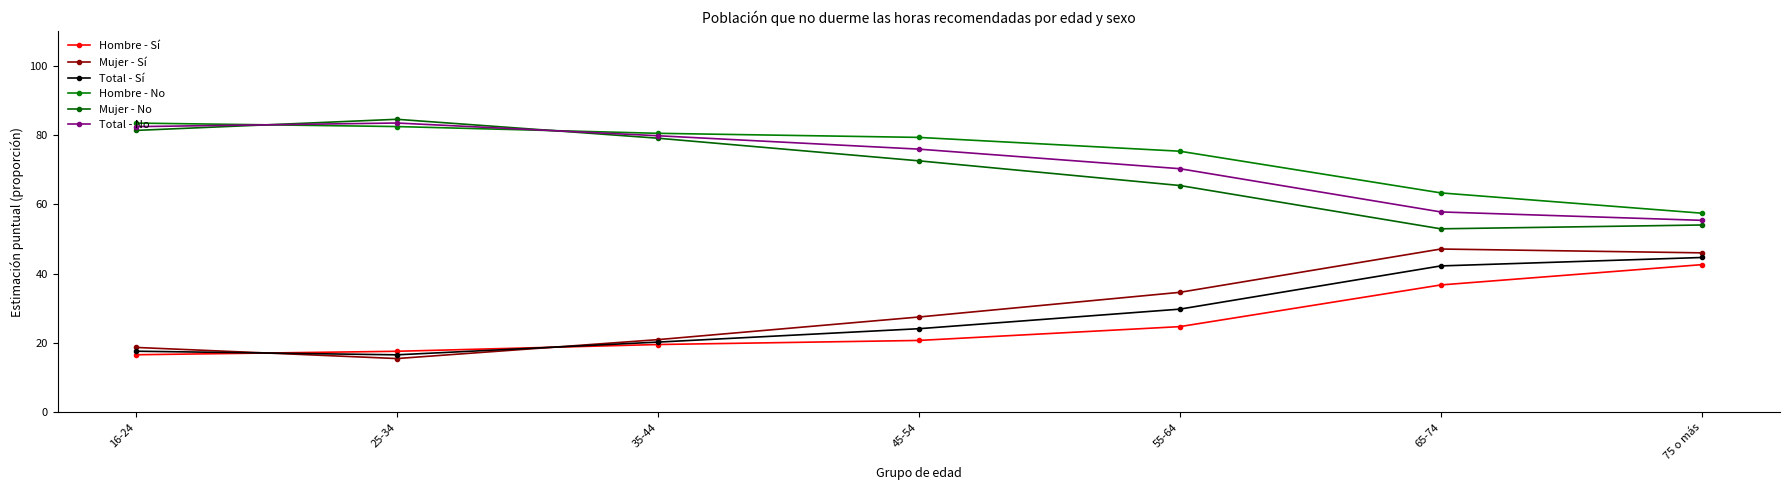

What is the label of the 7th point from the right?

16-24